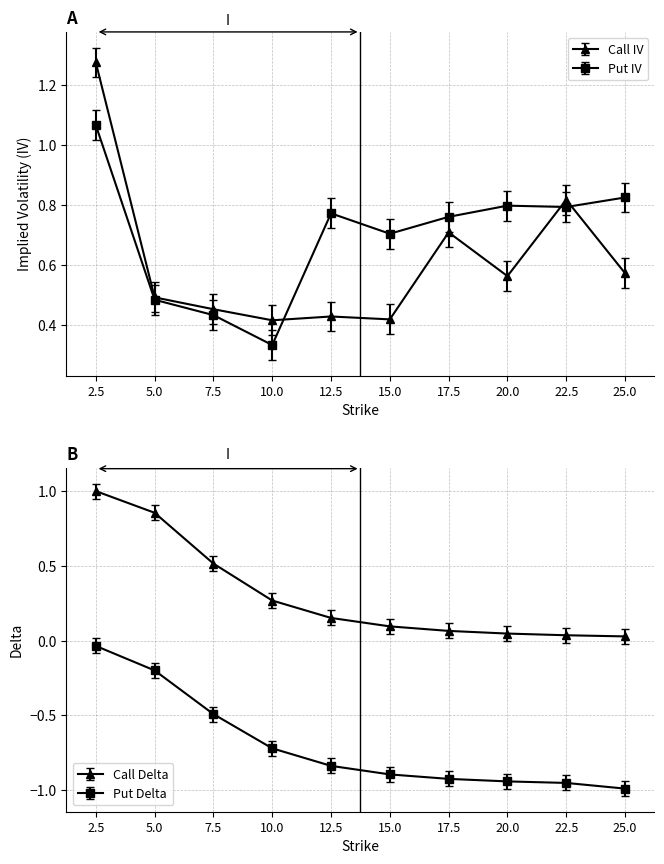

What is the value of the Put IV point at the 8th from the left?

0.8